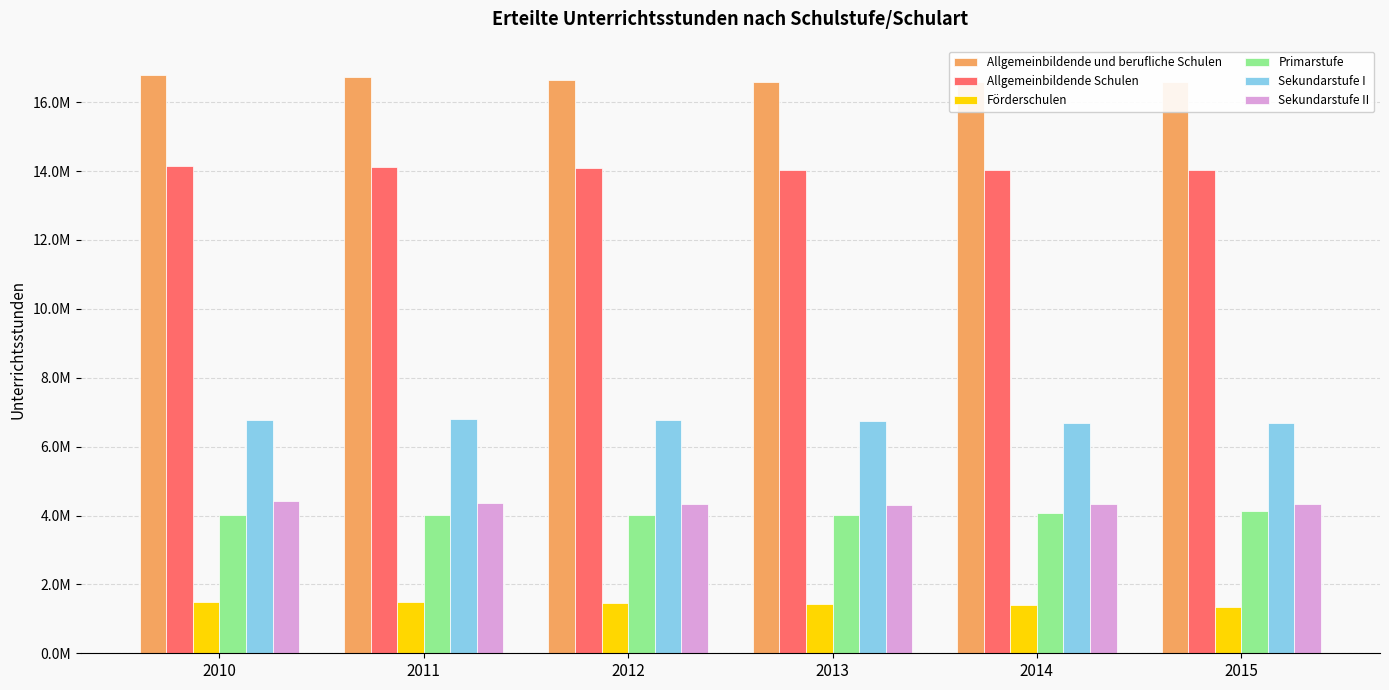

What is the maximum value for Primarstufe?

4138885.5